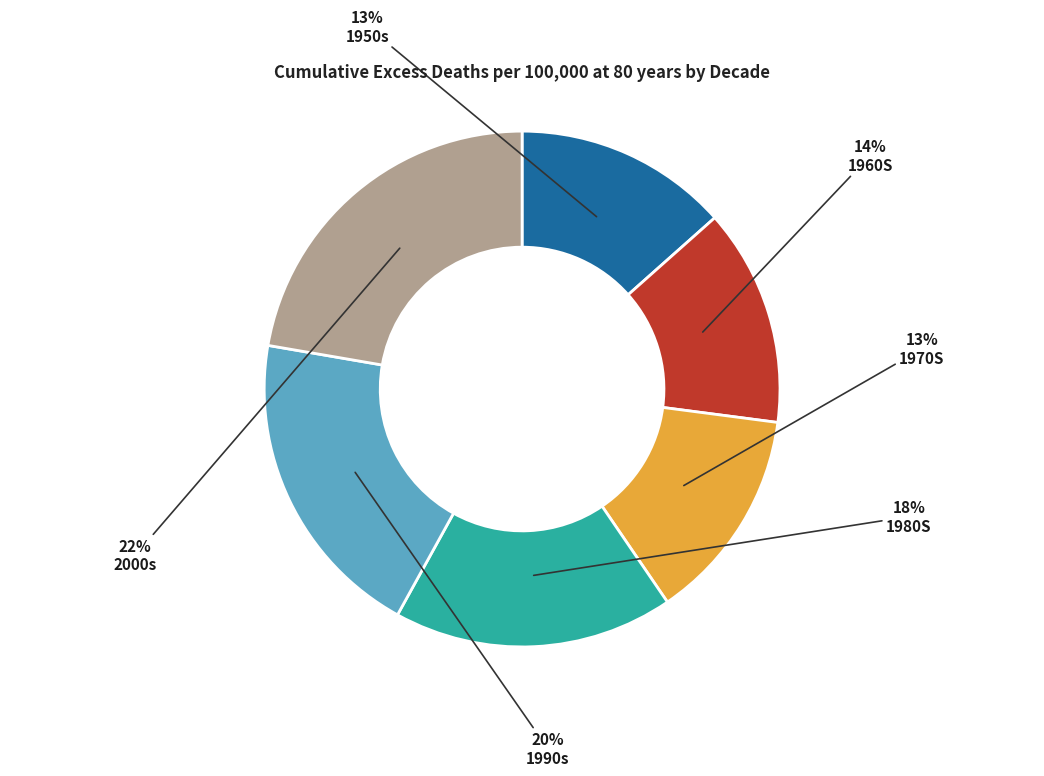

To the nearest percent, what is the combined percentage of 1980S and 1970S?

31%